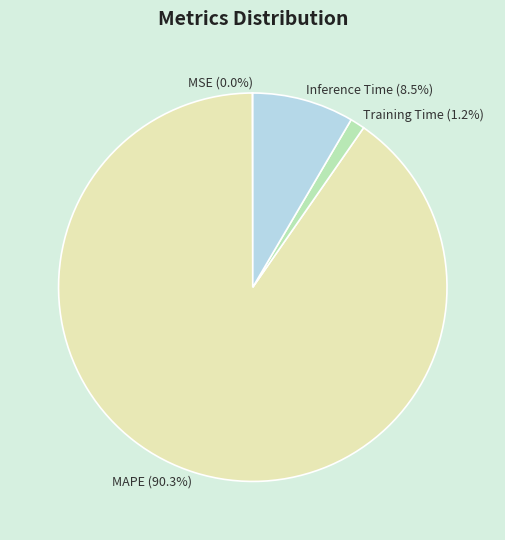

What is the largest slice in the pie chart?

MAPE